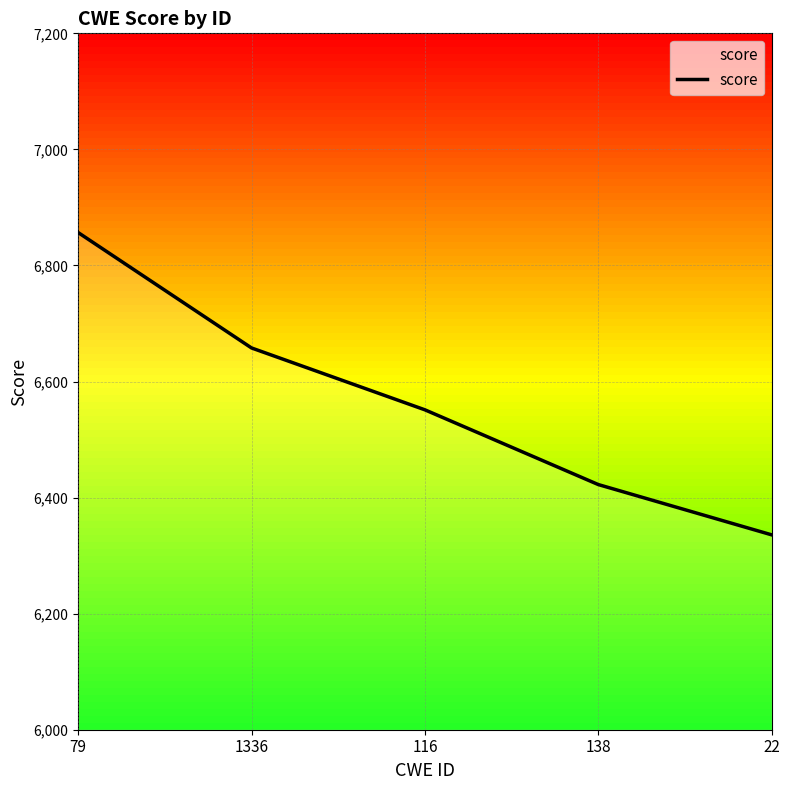

List the labels in order of value, largest first.

79, 1336, 116, 138, 22